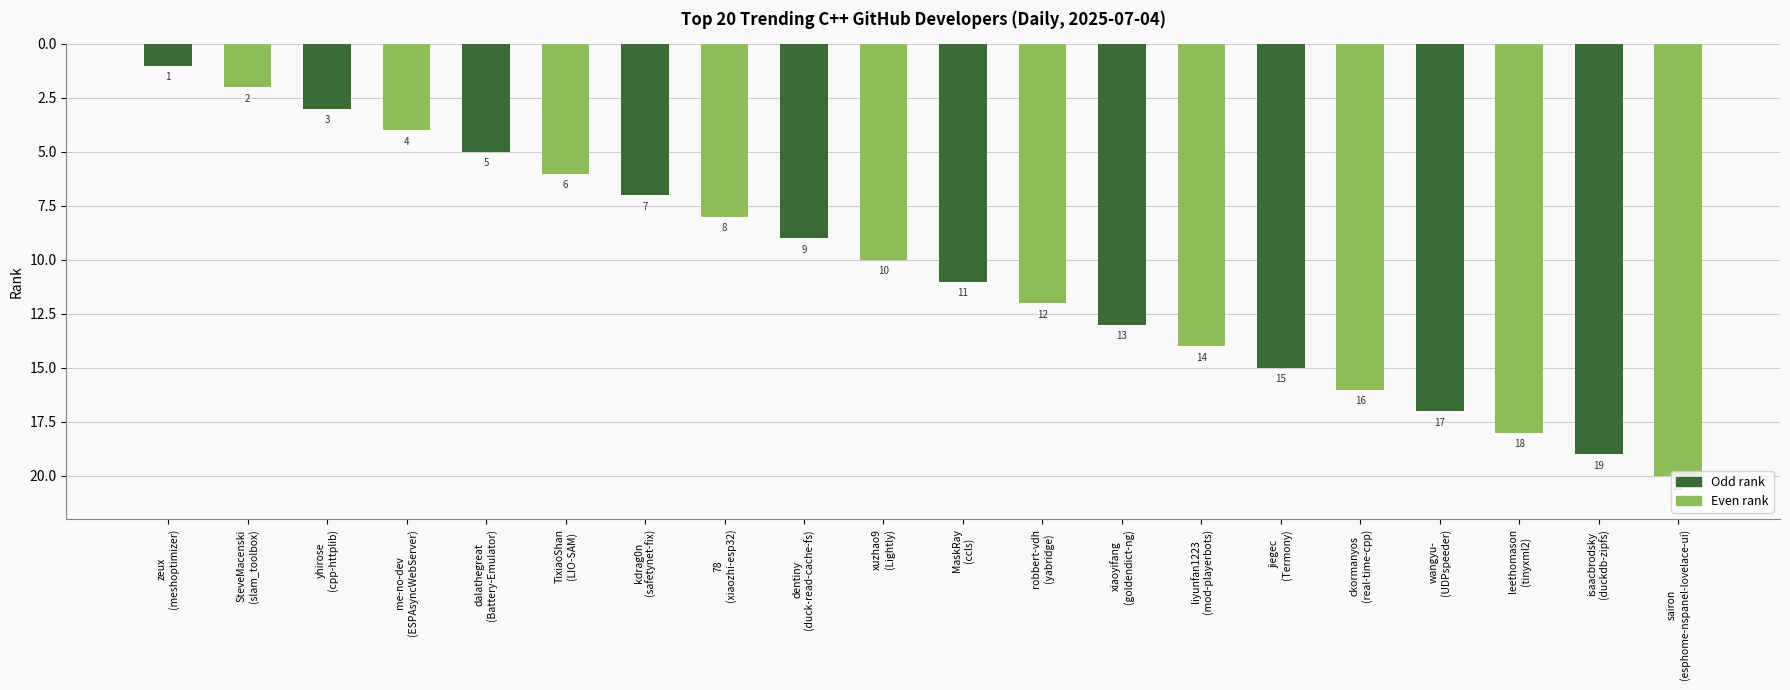

How many data points are less than 11?

10